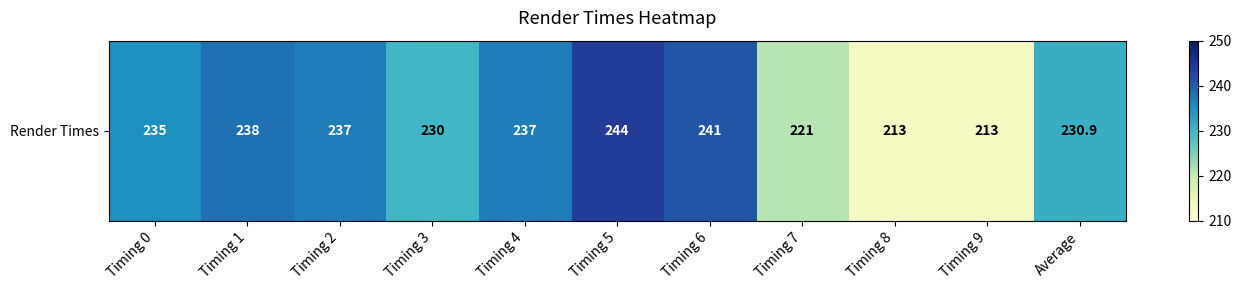

List the labels in order of value, largest first.

Timing 5, Timing 6, Timing 1, Timing 2, Timing 4, Timing 0, Average, Timing 3, Timing 7, Timing 8, Timing 9